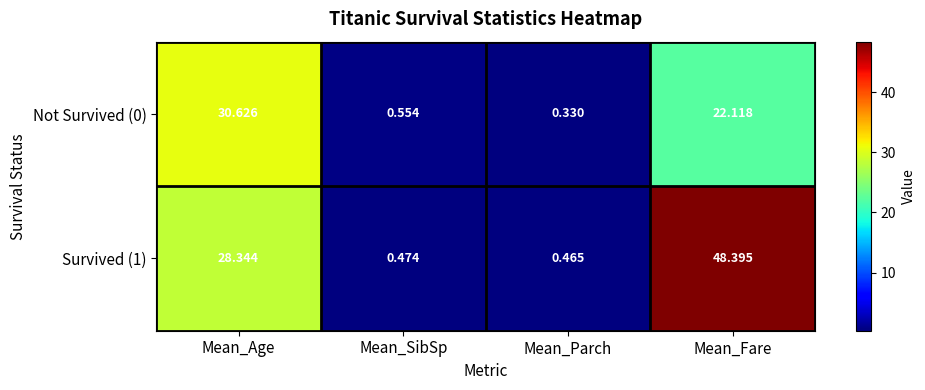

Where is Not Survived (0) nearest to the value 15?

Mean_Fare